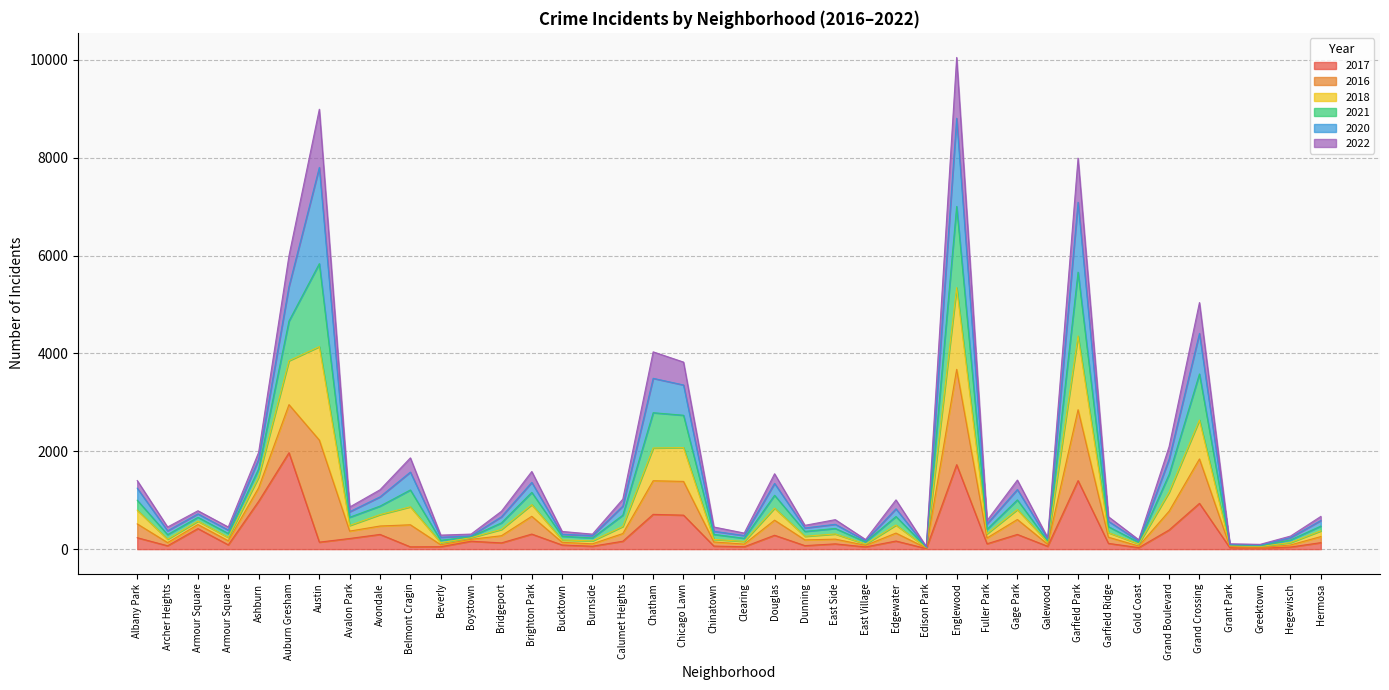

How many data points in 2016 are less than 774?

20